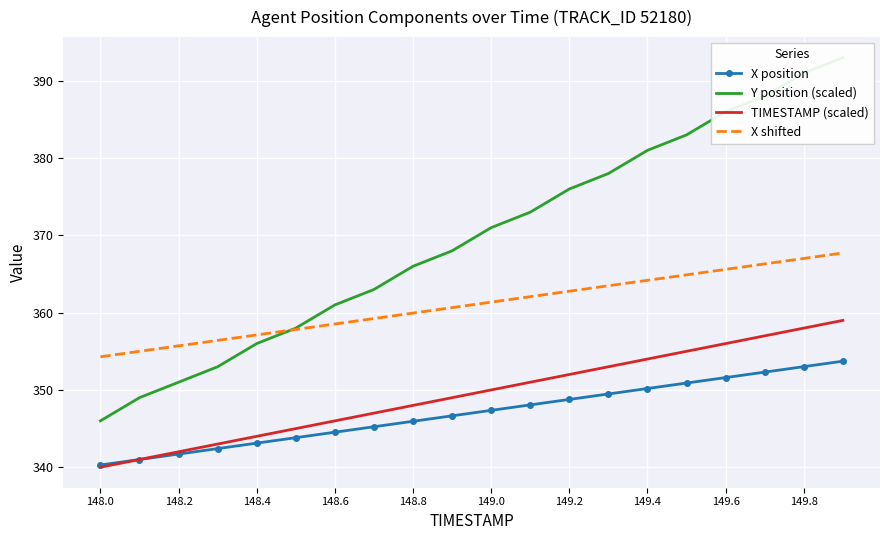

Reading left to right, list all the values displayed in this chart.

X position: 340.3	341.0	341.7	342.4	343.1	343.8	344.5	345.2	345.9	346.7	347.4	348.1	348.8	349.5	350.2	350.9	351.6	352.3	353.0	353.7
Y position (scaled): 346.0	349.0	351.0	353.0	356.0	358.0	361.0	363.0	366.0	368.0	371.0	373.0	376.0	378.0	381.0	383.0	386.0	388.0	391.0	393.0
TIMESTAMP (scaled): 340.0	341.0	342.0	343.0	344.0	345.0	346.0	347.0	348.0	349.0	350.0	351.0	352.0	353.0	354.0	355.0	356.0	357.0	358.0	359.0
X shifted: 354.3	355.0	355.7	356.4	357.1	357.8	358.5	359.2	359.9	360.7	361.4	362.1	362.8	363.5	364.2	364.9	365.6	366.3	367.0	367.7